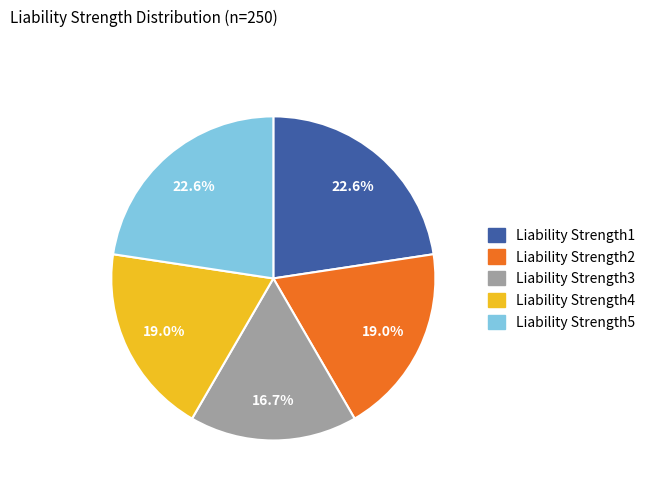

To the nearest percent, what is the difference between the largest and smallest slice percentages?

6%